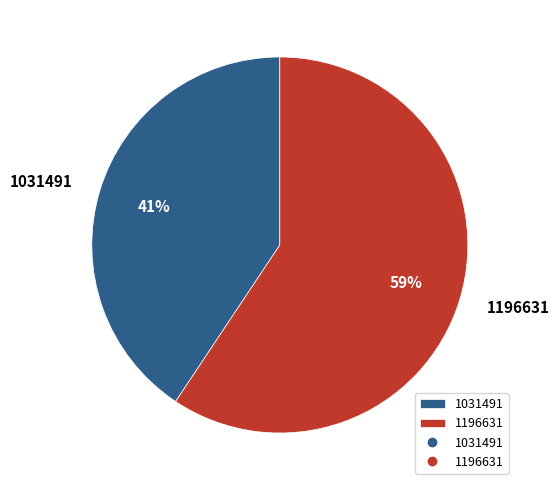

Is 1196631 the majority of the pie?

Yes